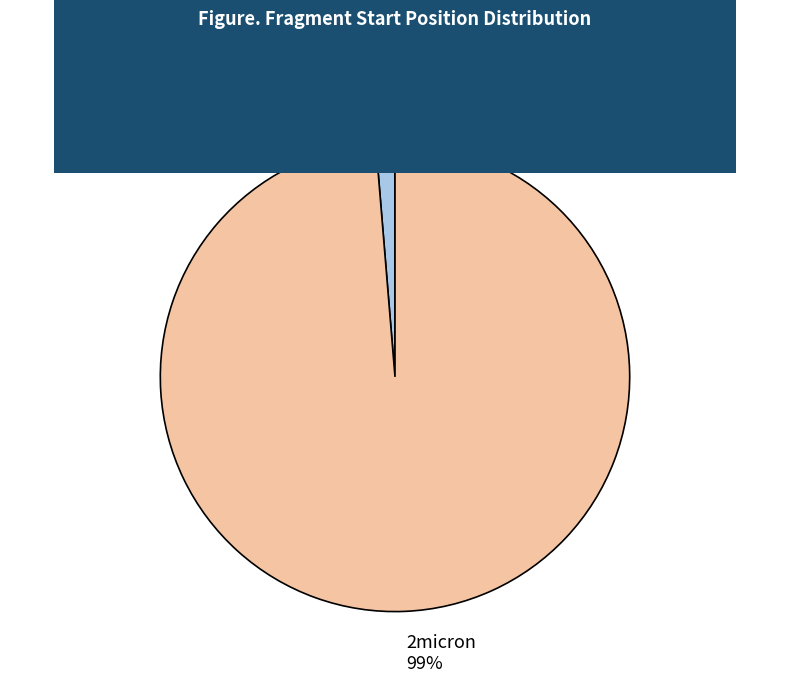

What percentage is the 2micron slice, to the nearest percent?

99%